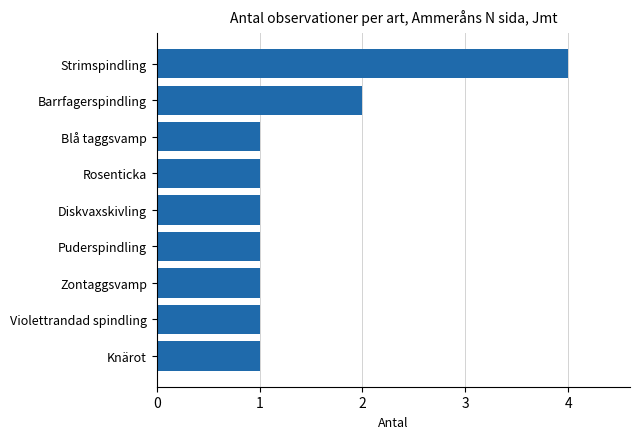

What is the minimum value shown in the chart?

1